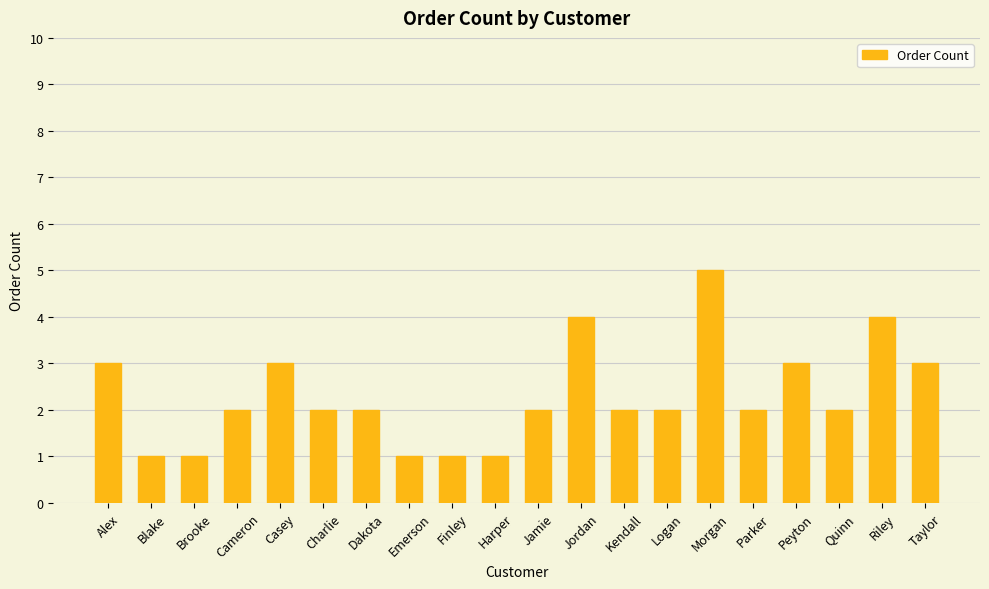

The value at Logan is 3. True or false?

False